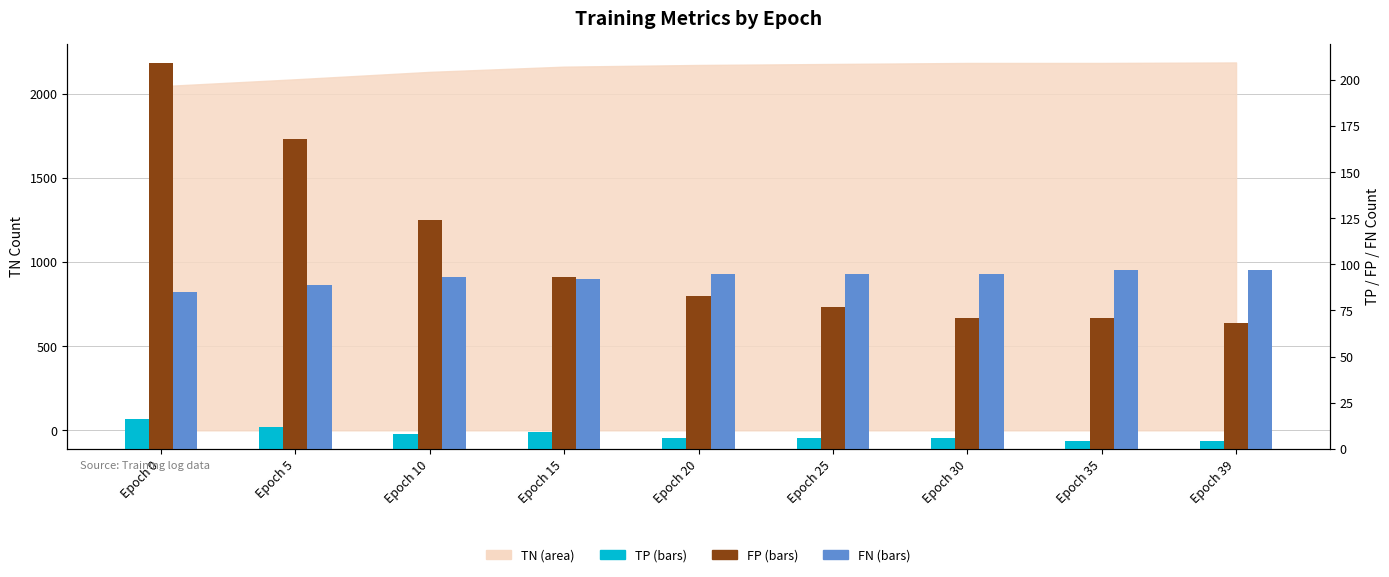

The value of TP at Epoch 35 is 4. True or false?

True